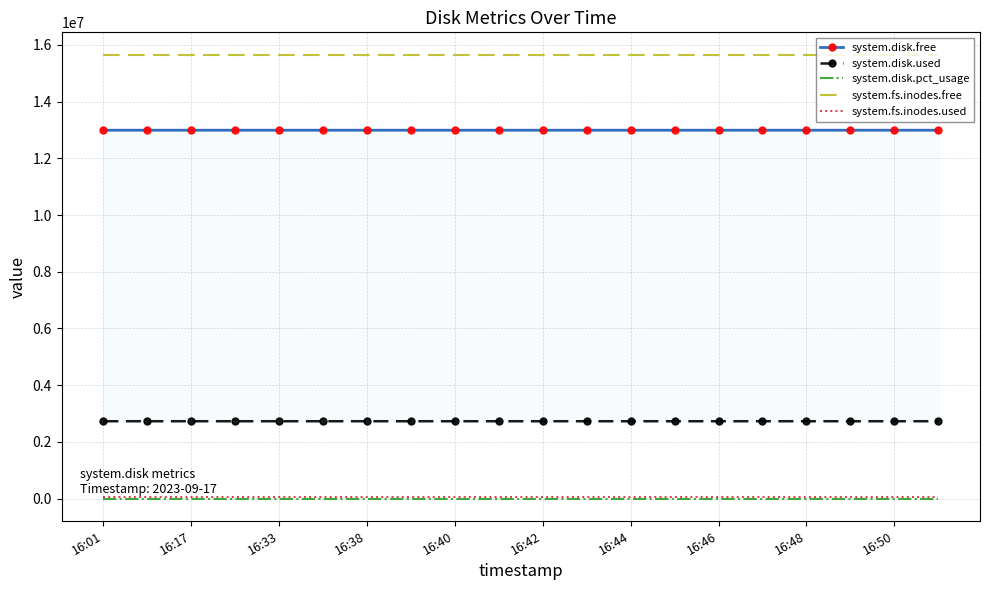

Which series has the widest spread of values?

system.disk.free